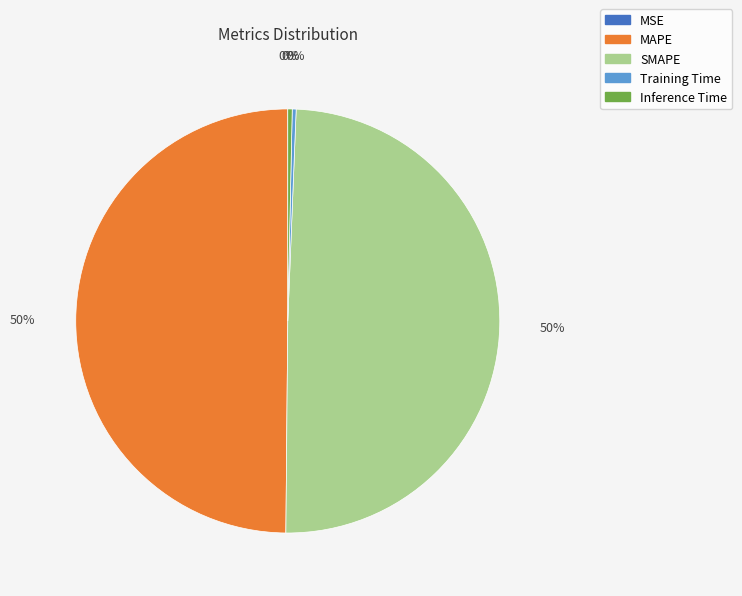

To the nearest percent, what percentage of the pie is MAPE?

50%